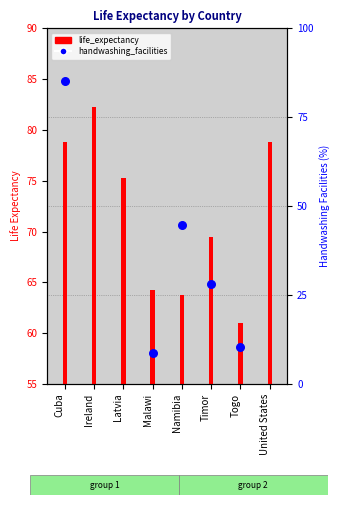

What is the ratio of the value at United States to the value at Ireland?

1.0